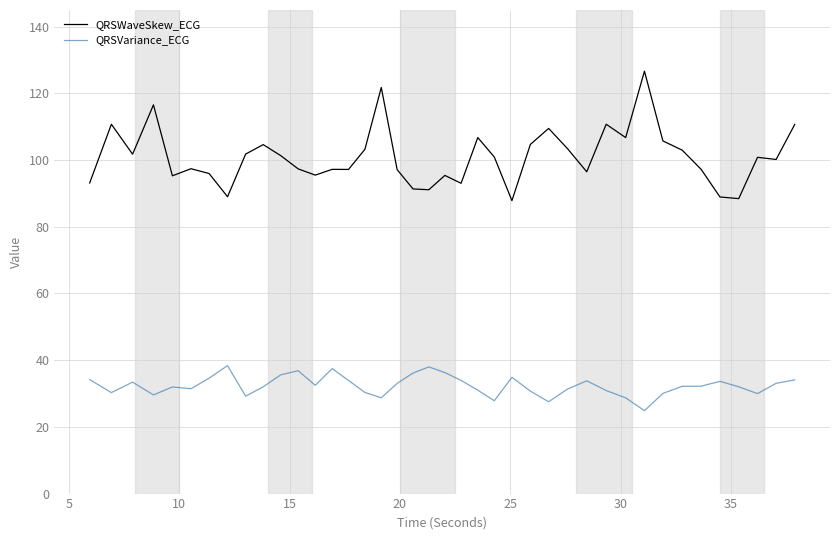

How many lines are shown in the chart?

2